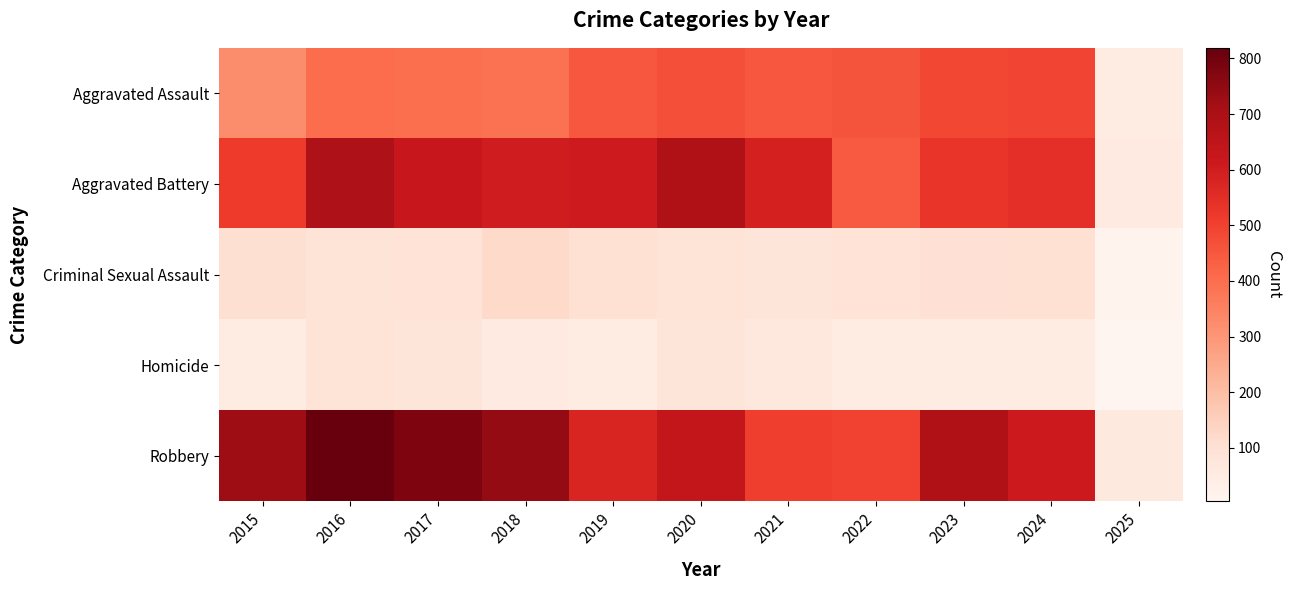

What is the total value across all series at 2019?

1792